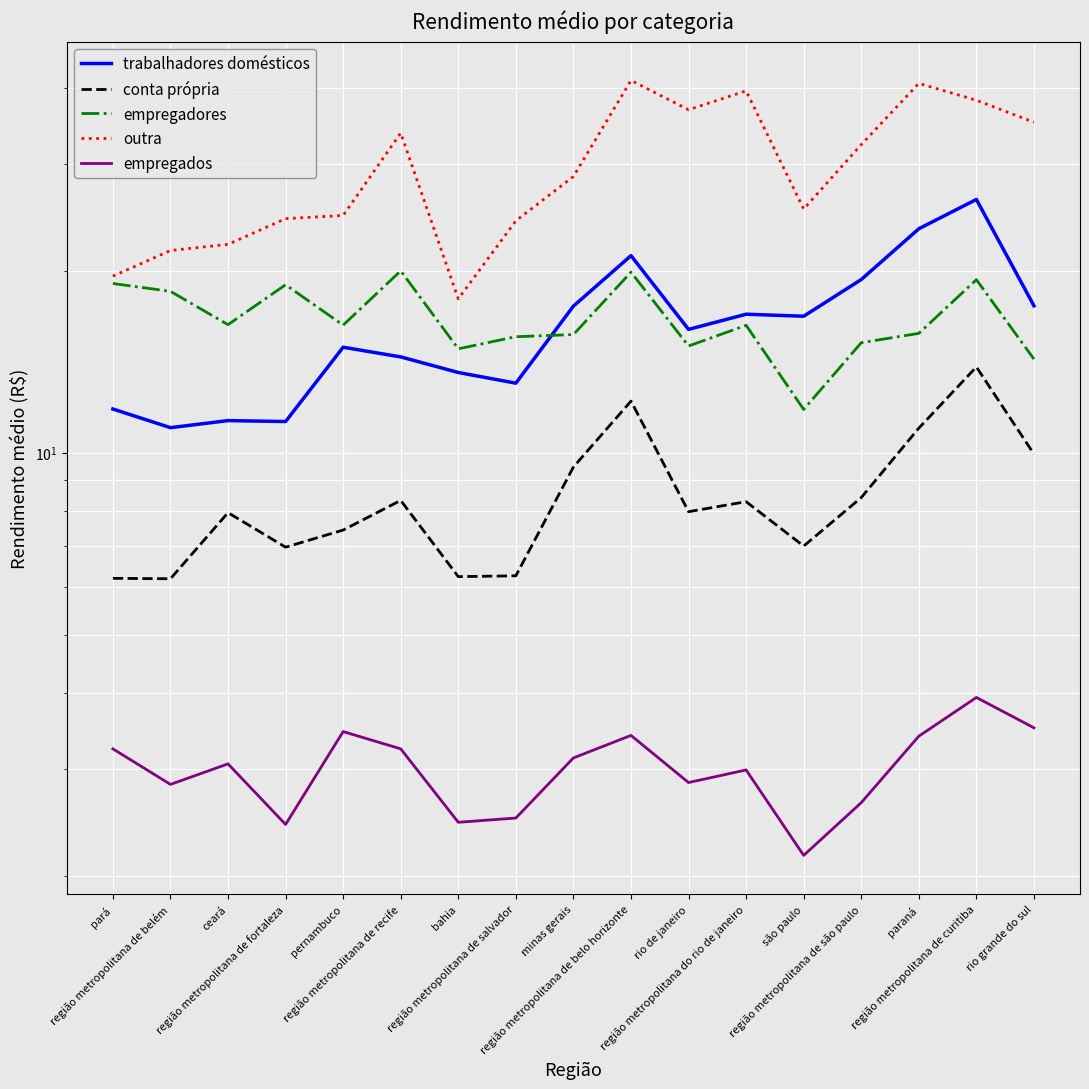

The trabalhadores domésticos series shows 26.2 at região metropolitana de curitiba. True or false?

True